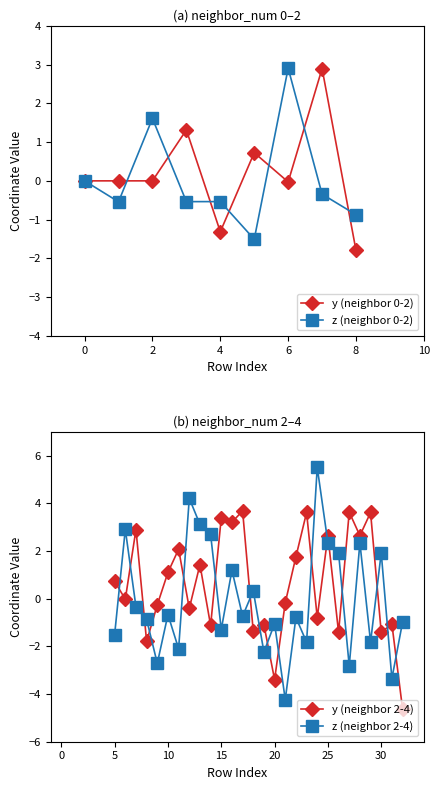

True or false: z (neighbor 0-2) has a value of -0.5 at 4.

True